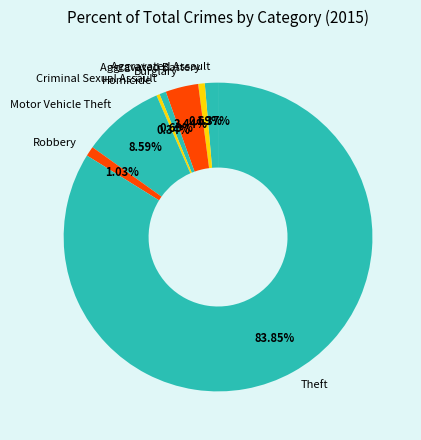

To the nearest percent, what is the combined percentage of Criminal Sexual Assault and Motor Vehicle Theft?

9%